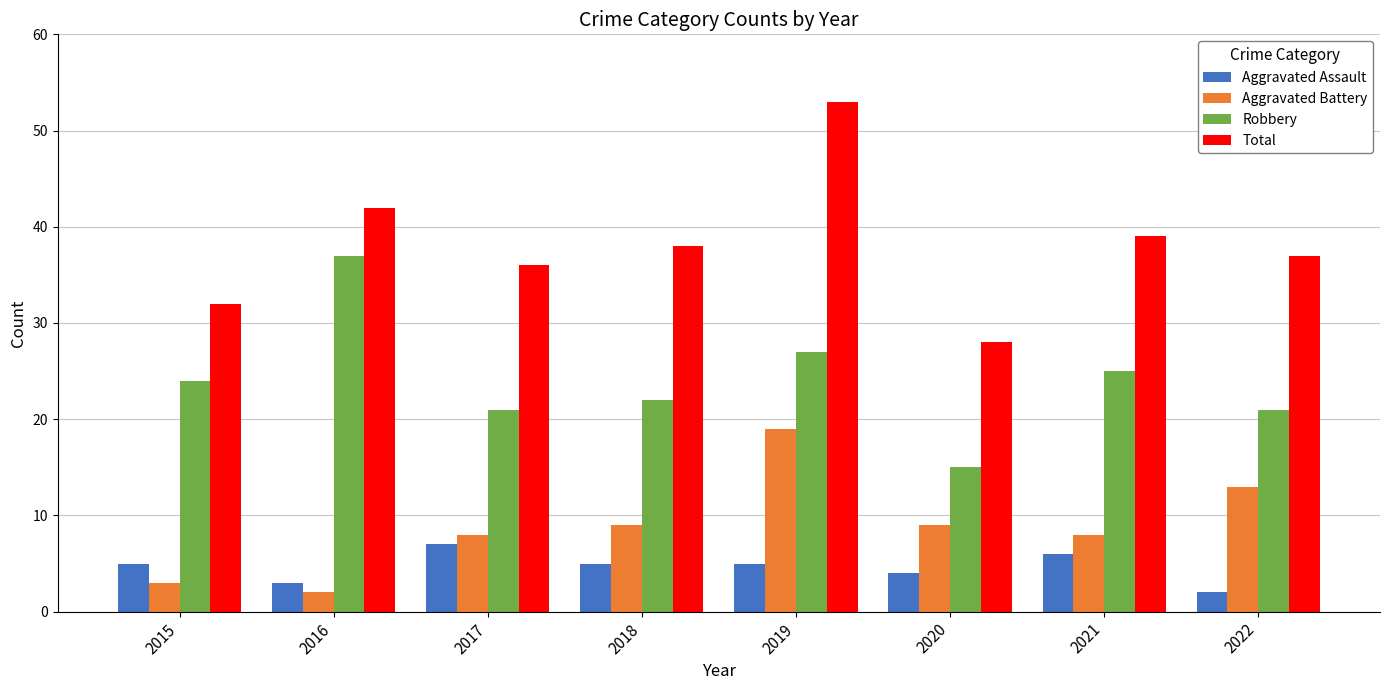

Which series has the widest spread of values?

Total